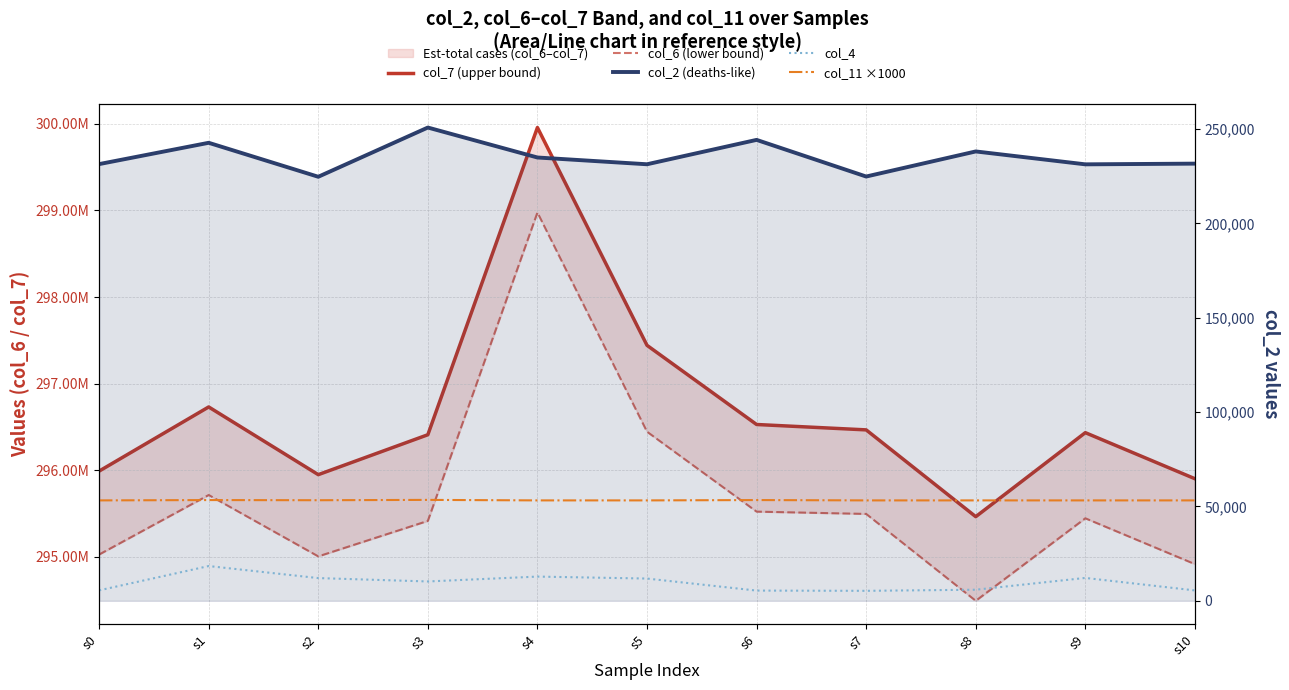

Where is col_2 (deaths-like) nearest to the value 237708?

s8